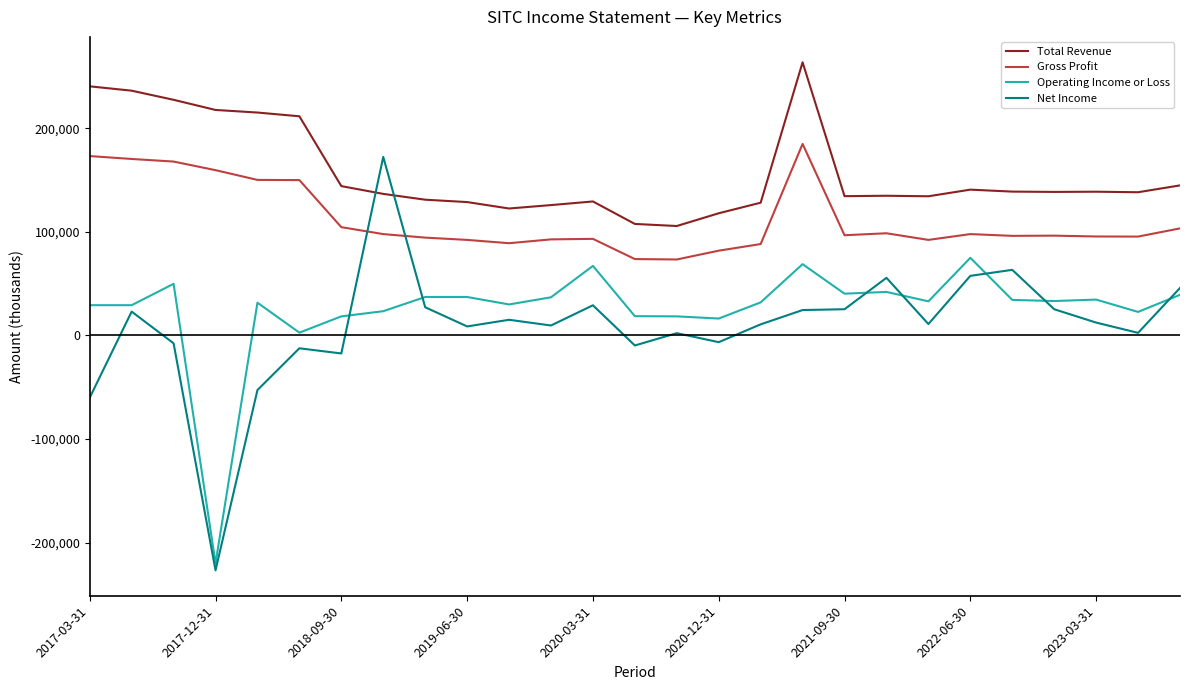

How many lines are shown in the chart?

4